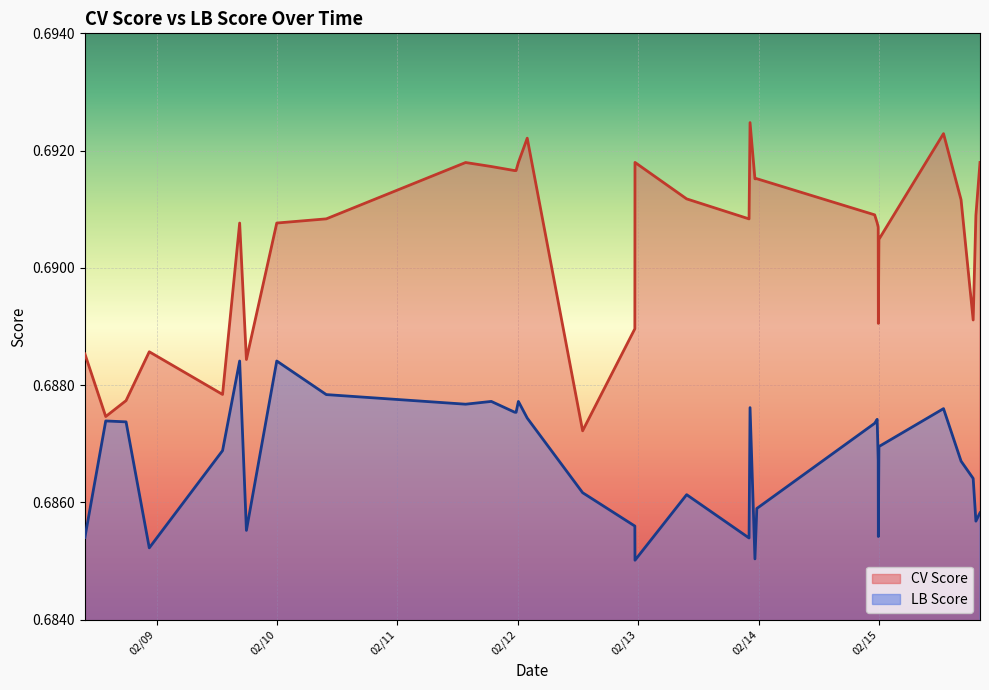

Which has a higher value, 2024-02-13 22:03:03 or 2024-02-13 23:35:47?

2024-02-13 23:35:47